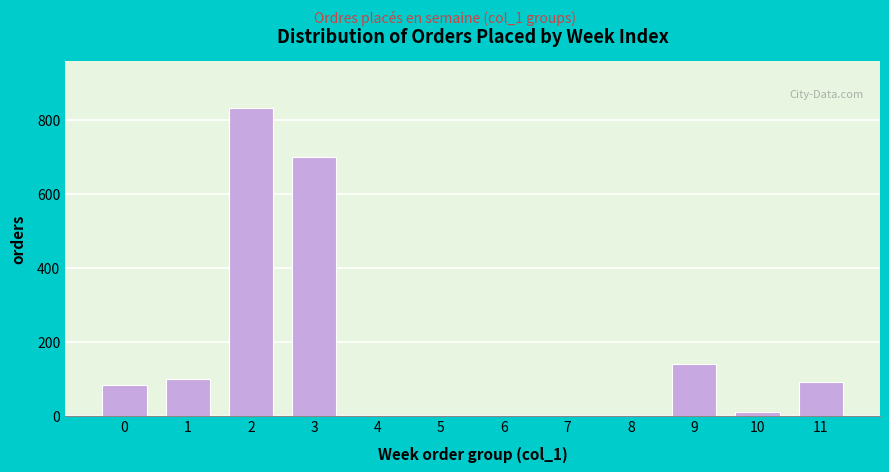

Reading left to right, transcribe all the data shown in this chart.

0=83	1=100	2=833	3=699	4=0	5=0	6=0	7=0	8=0	9=141	10=9	11=92